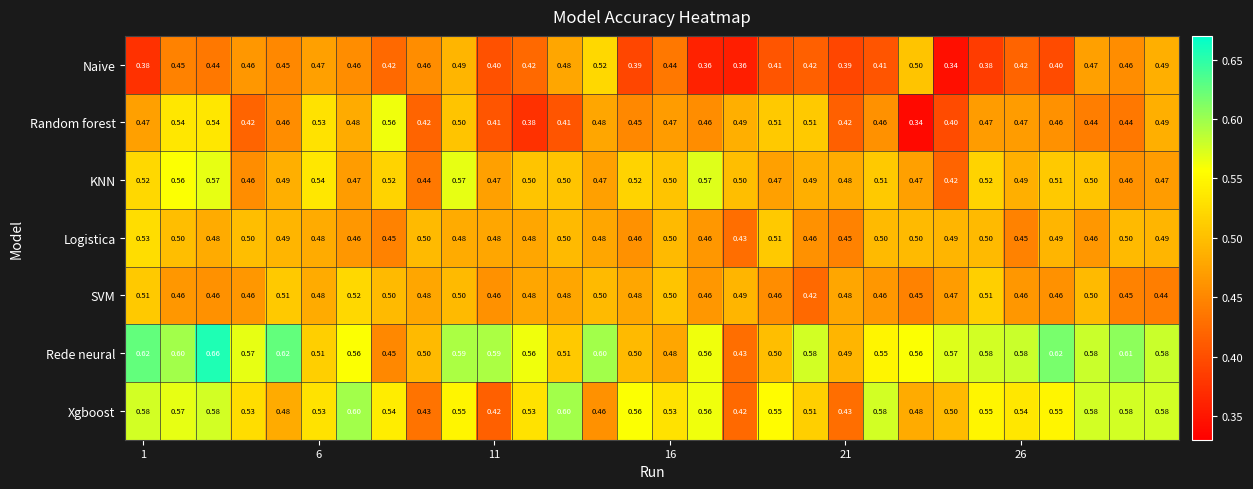

Which series has the widest spread of values?

Rede neural